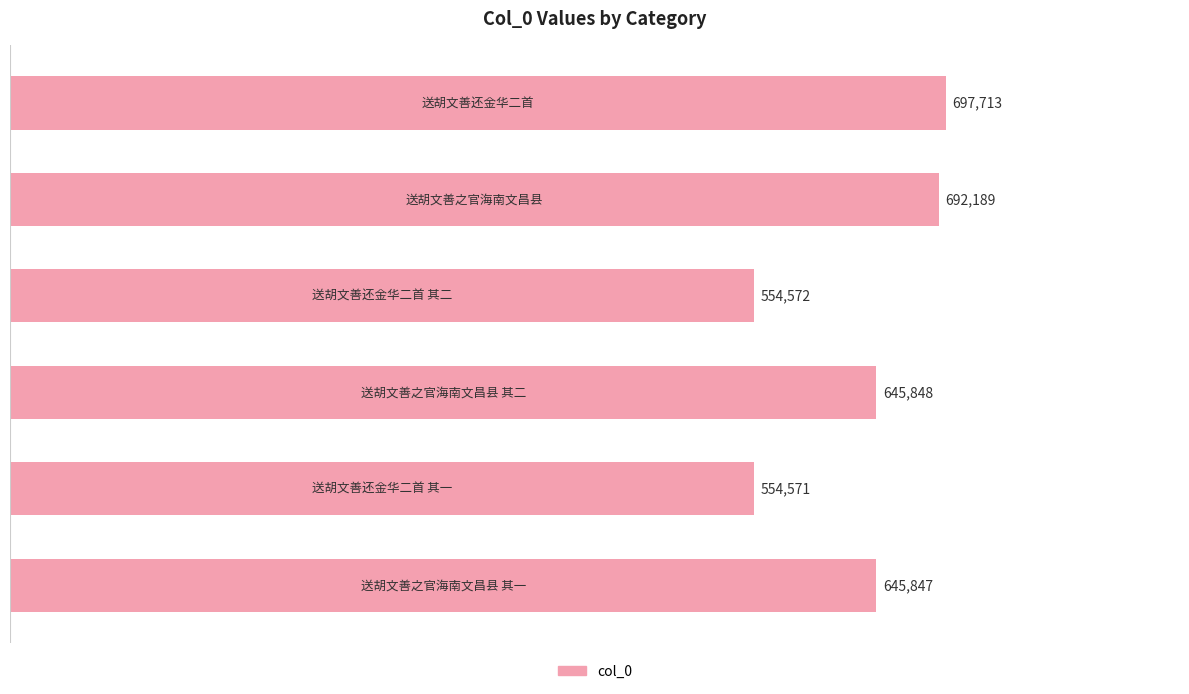

What is the sum of all values?

3790740